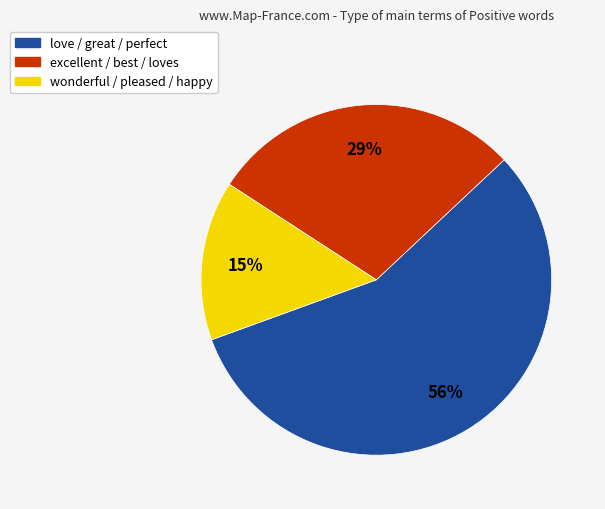

To the nearest percent, what is the average slice percentage?

33%